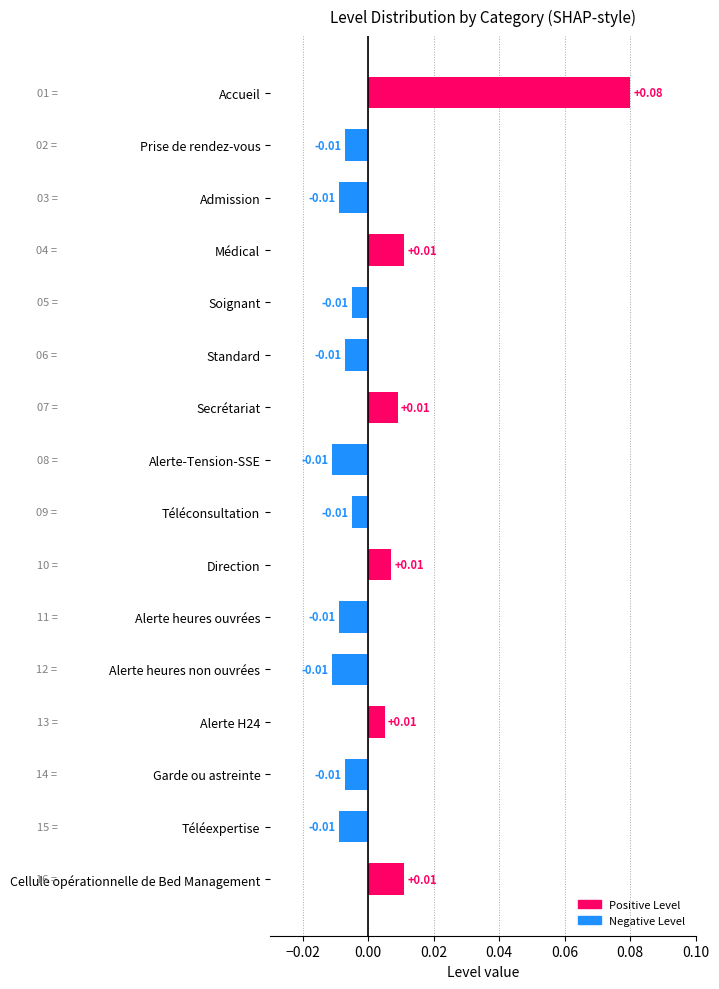

Between Standard and Accueil, which is larger?

Accueil